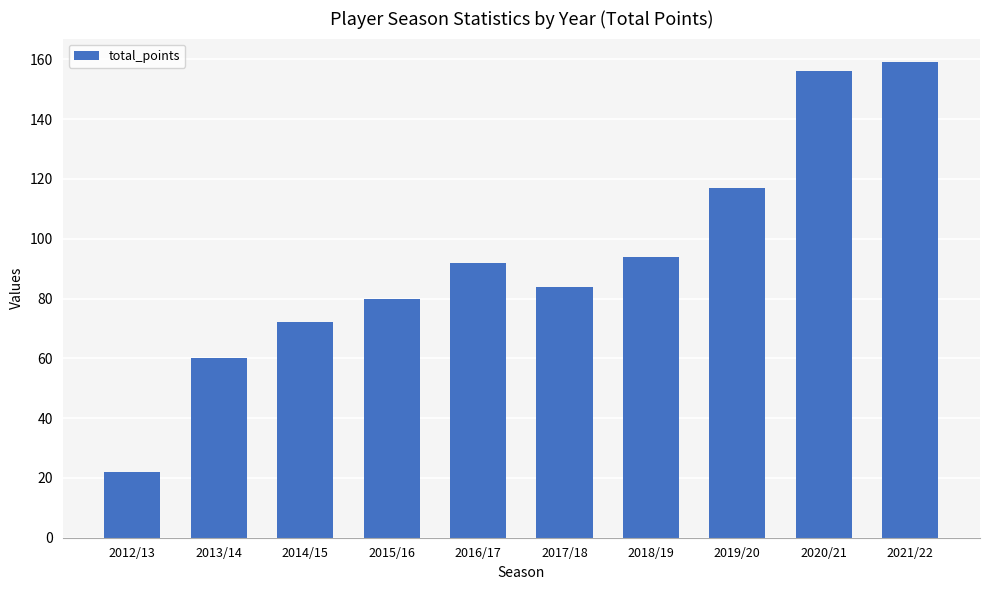

What is the difference between the second highest and minimum values?

134